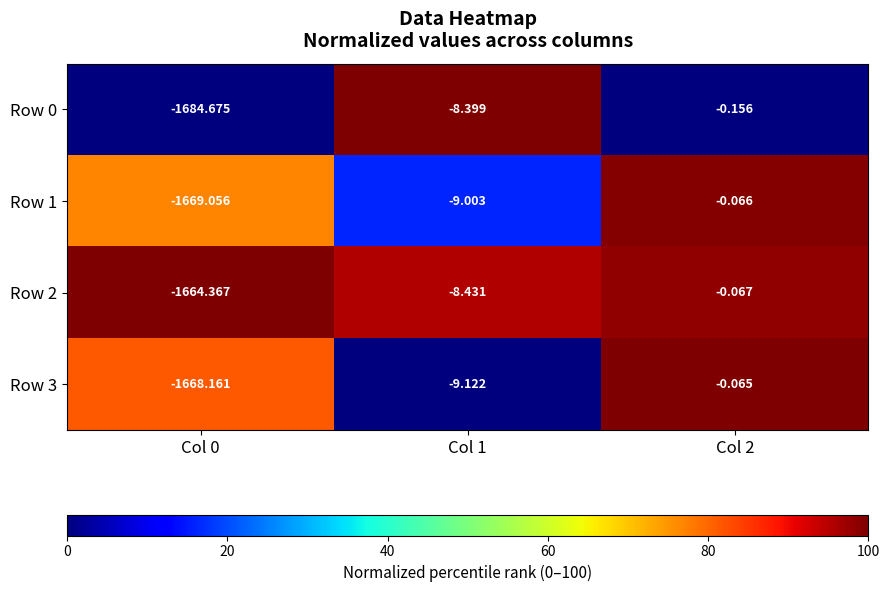

Reading right to left, transcribe all the data shown in this chart.

Row 0: Col 2=-0.2	Col 1=-8.4	Col 0=-1684.7
Row 1: Col 2=-0.1	Col 1=-9.0	Col 0=-1669.1
Row 2: Col 2=-0.1	Col 1=-8.4	Col 0=-1664.4
Row 3: Col 2=-0.1	Col 1=-9.1	Col 0=-1668.2